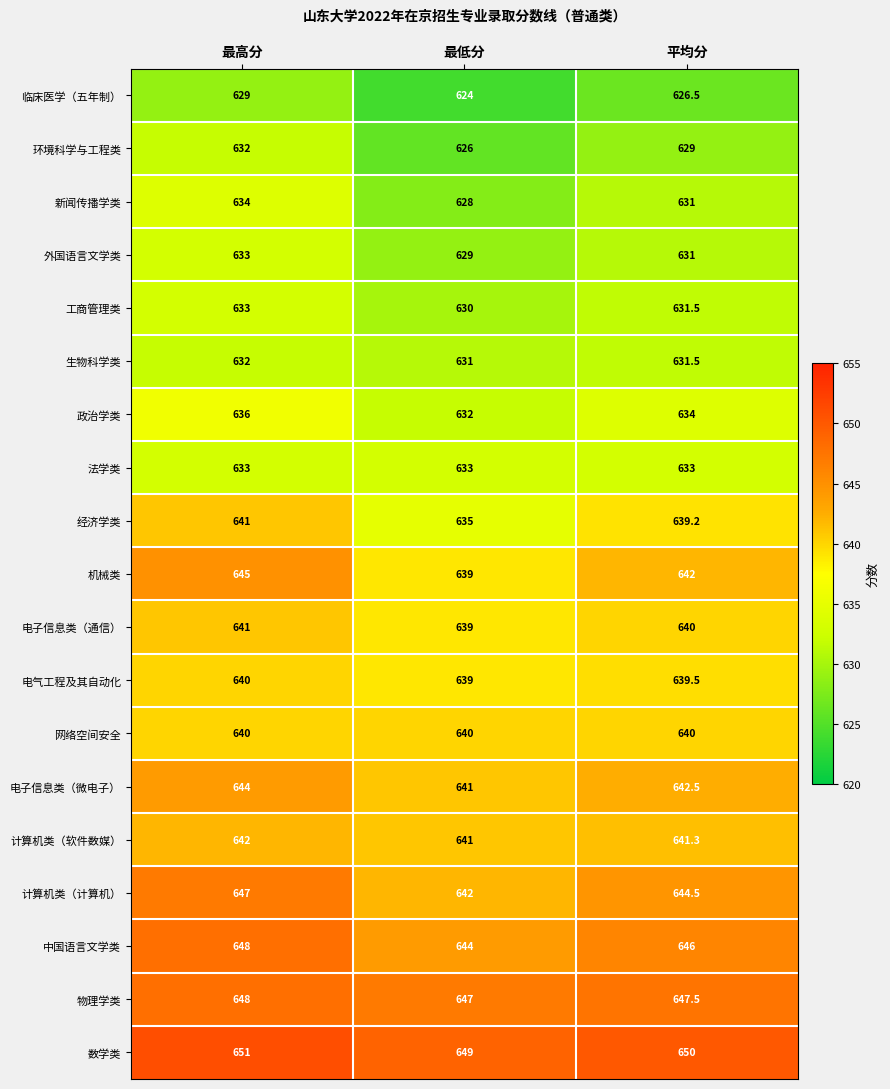

Is it true that 中国语言文学类 equals 359.1 at 最低分?

False